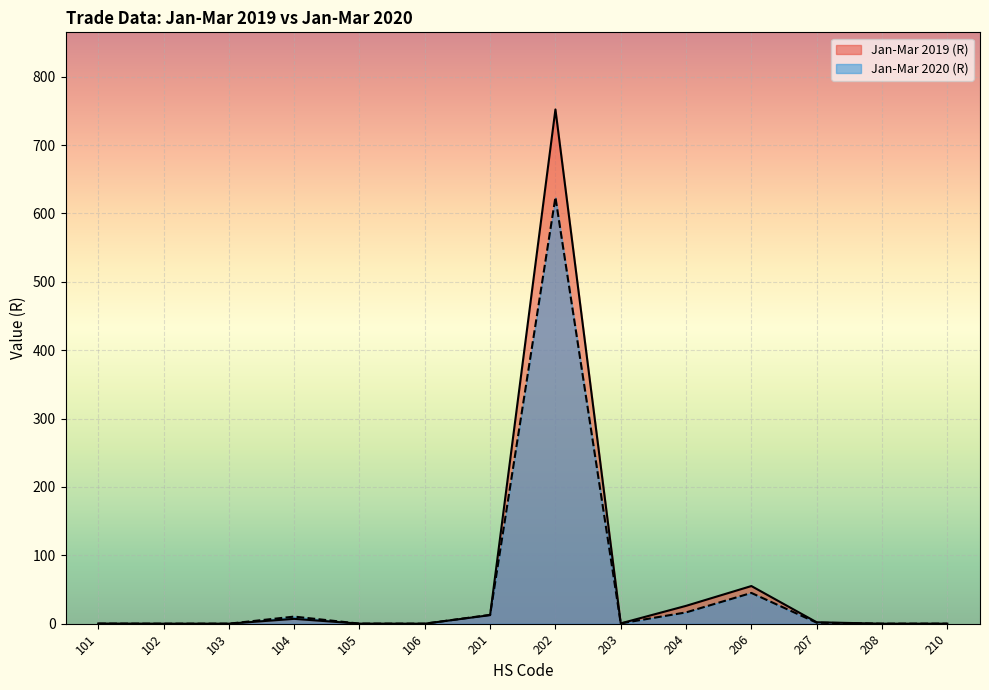

How many lines are shown in the chart?

2